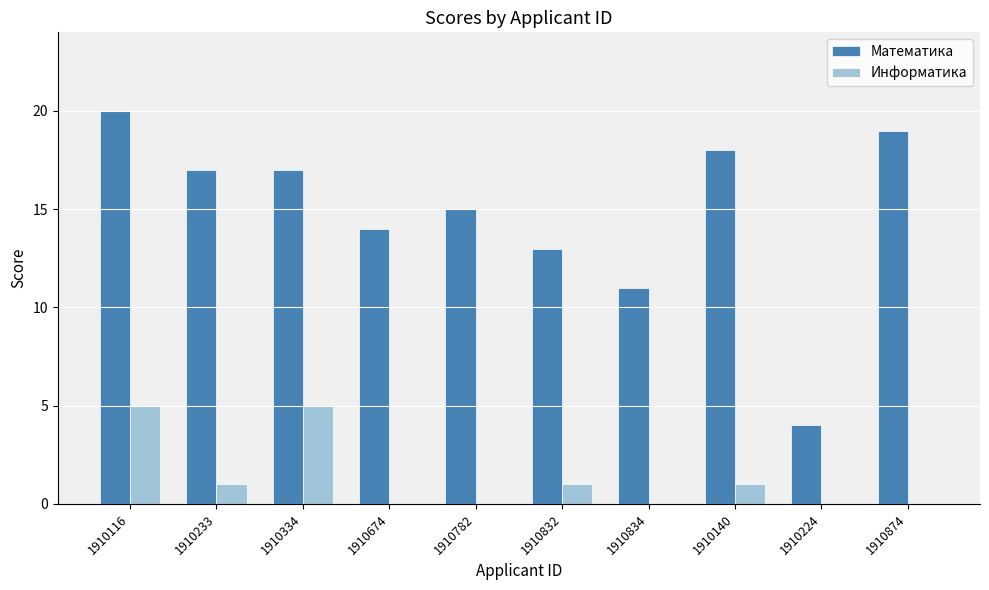

The Информатика series shows 0 at 1910834. True or false?

True